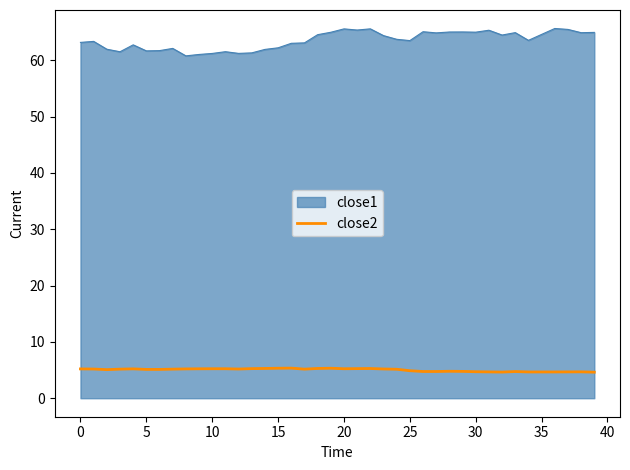

Which series has the widest spread of values?

close1